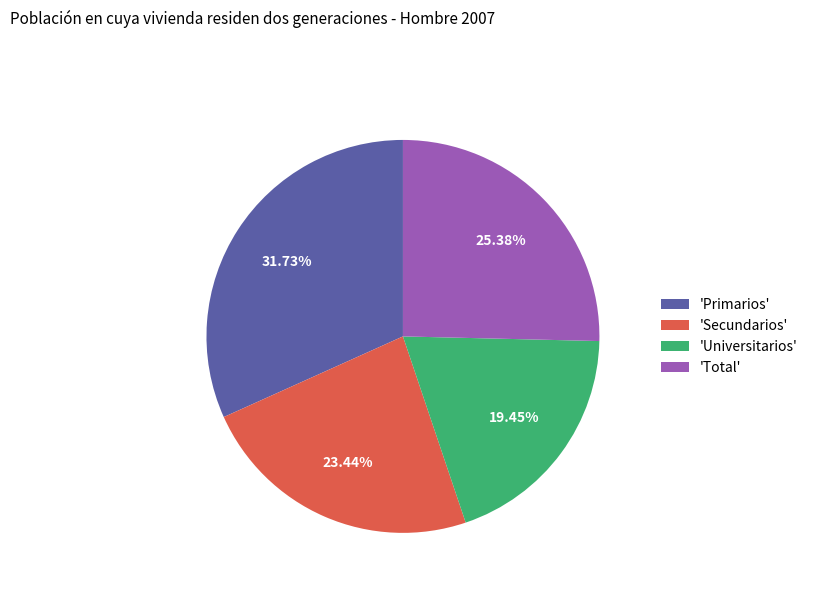

Does any single category account for the majority?

No